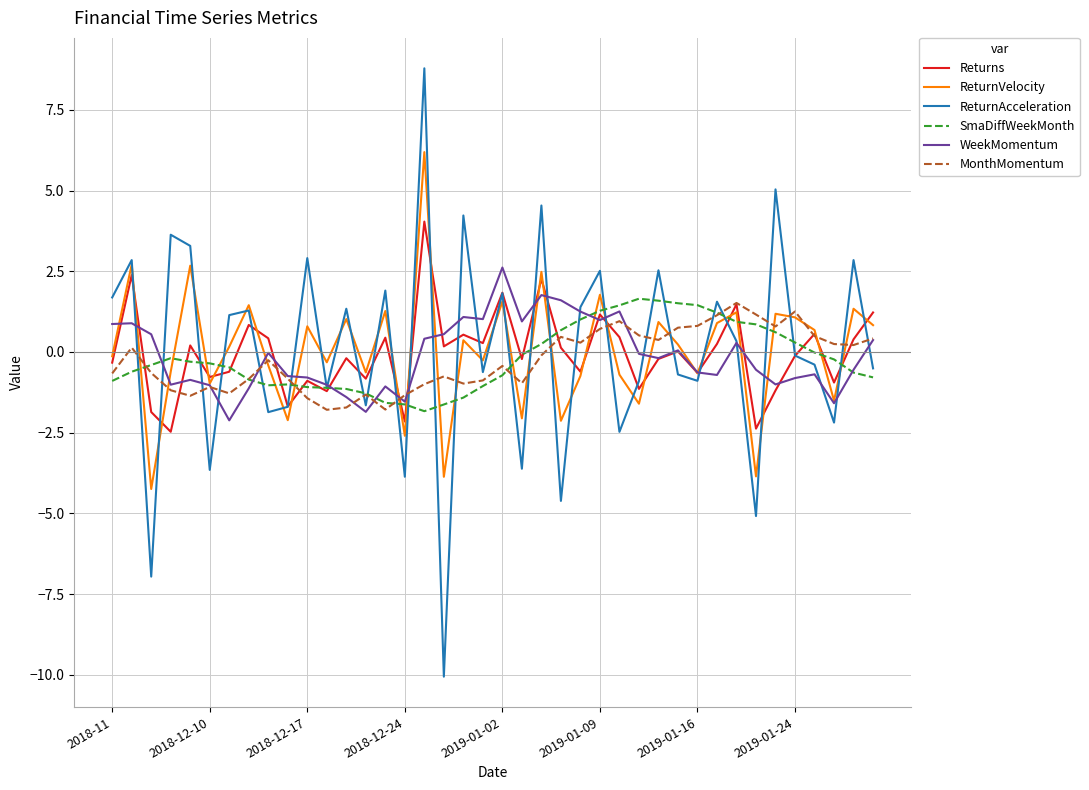

What is the difference between the second highest and second lowest values in the WeekMomentum series?

3.6